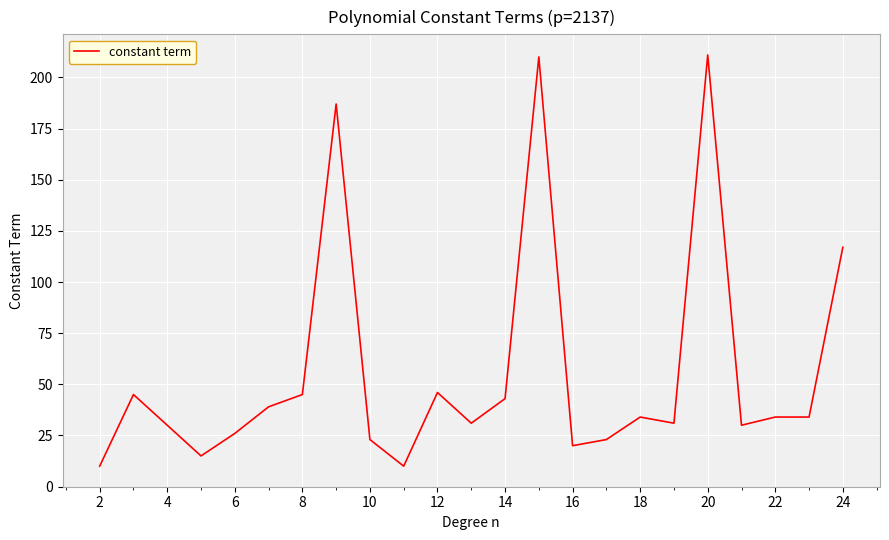

What is the smallest value displayed?

10